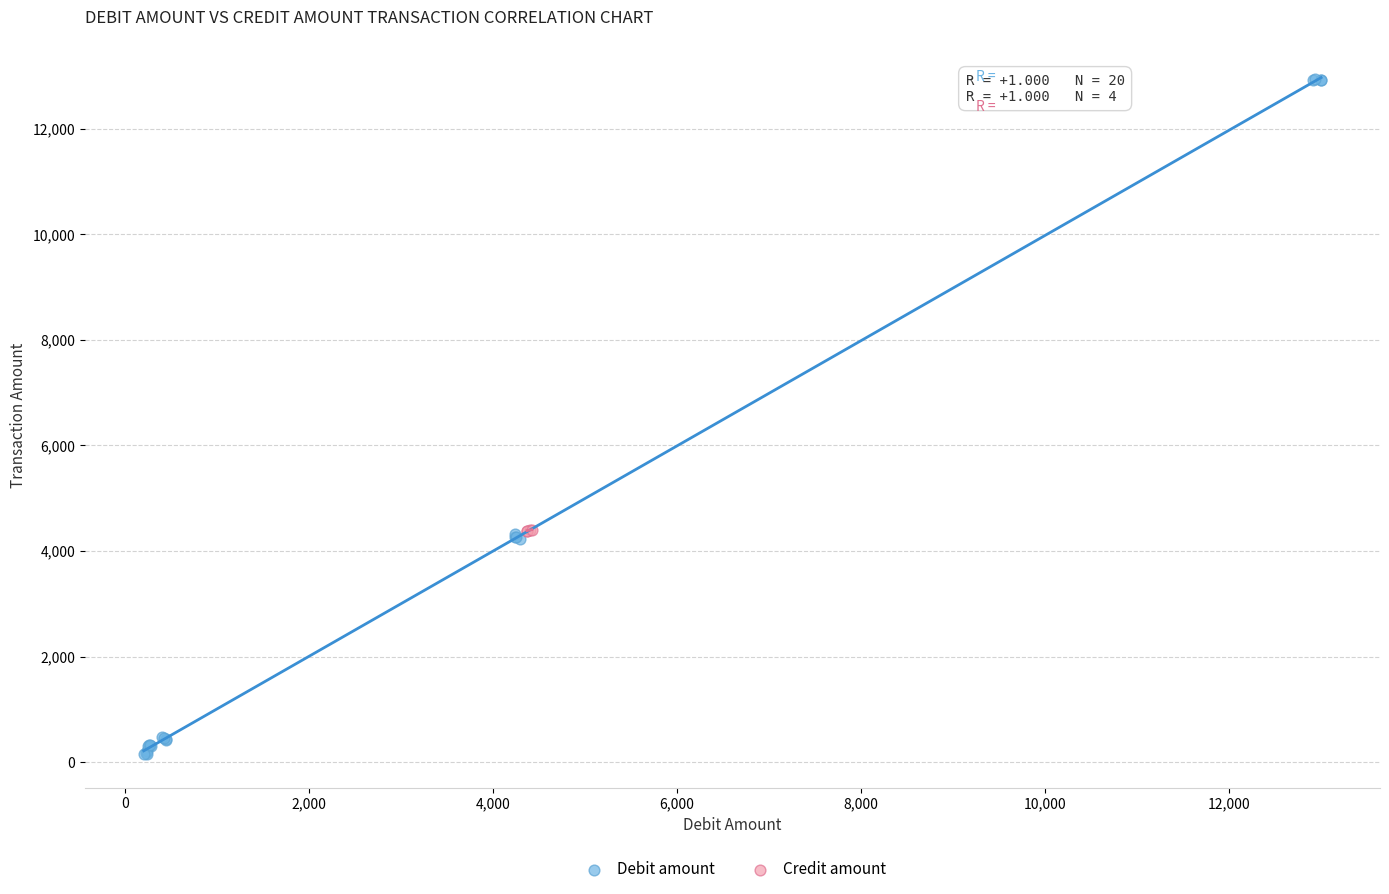

Which series contains the highest Y value?

Debit amount